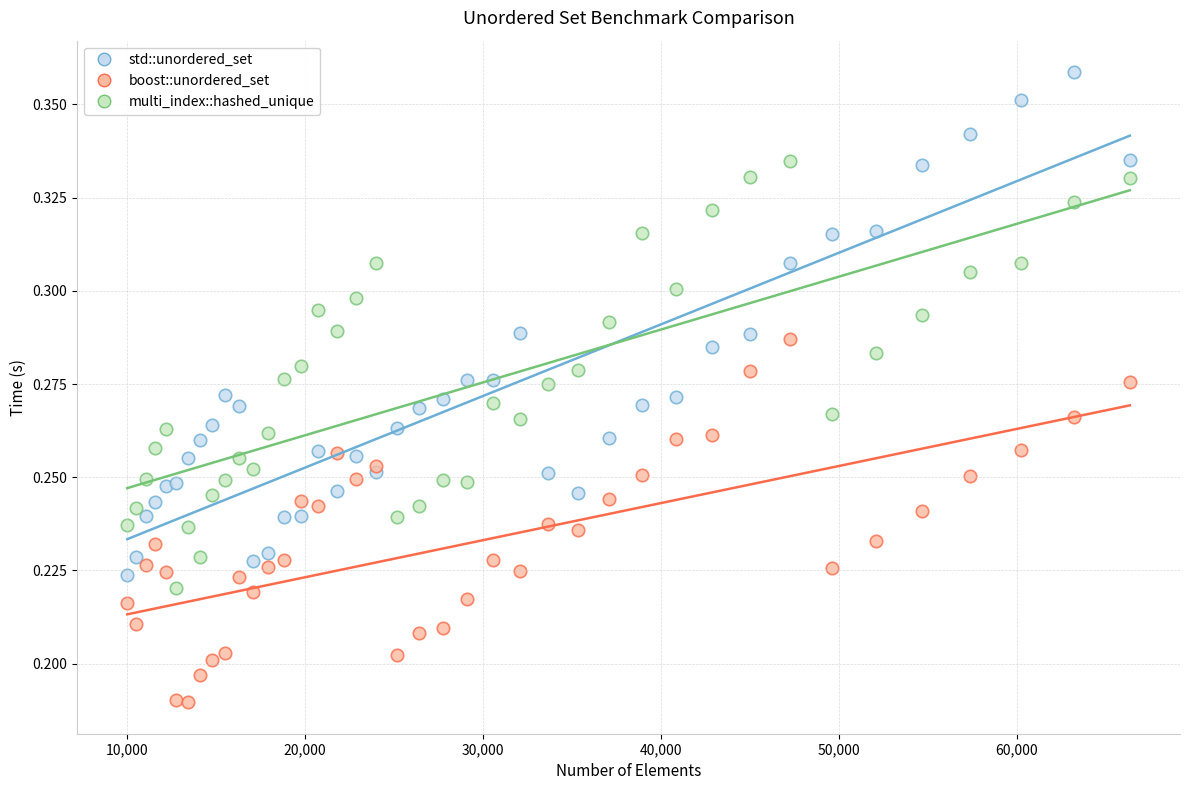

What is the X range (max minus min) for the scatter plot?

56358.0